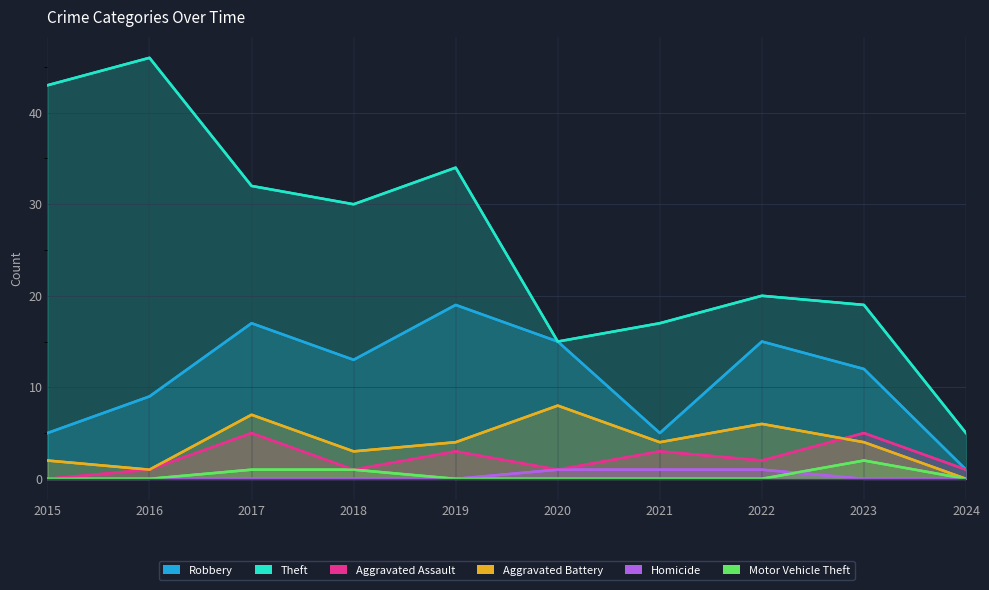

In Theft, how many points are higher than both neighbors (excluding endpoints)?

3